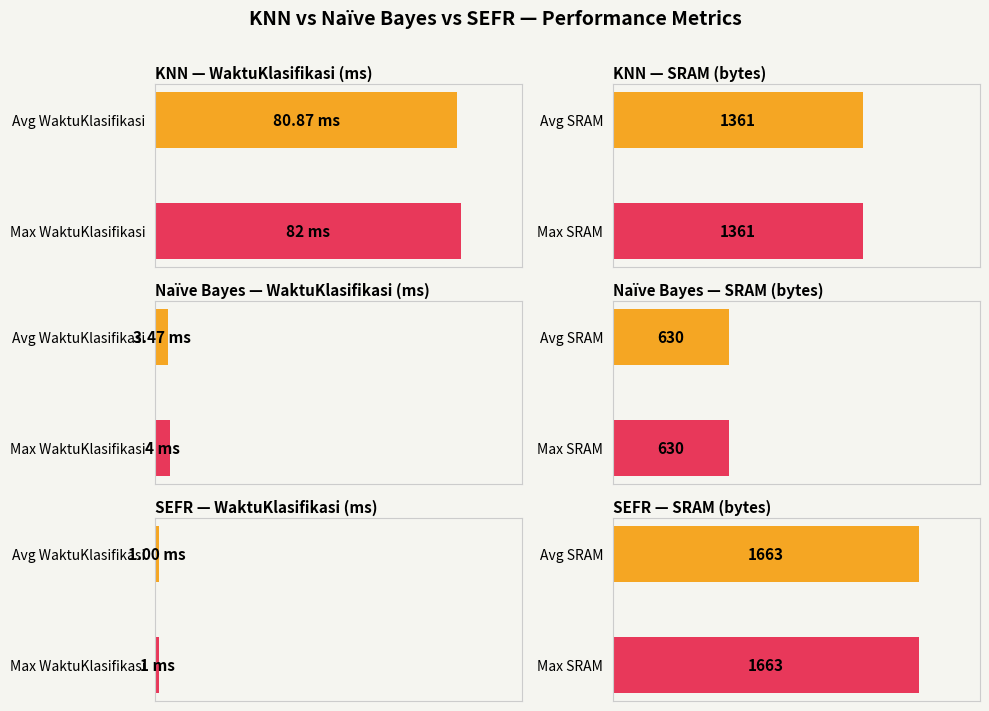

Rank the series by their maximum value, from highest to lowest.

KNN WaktuKlasifikasi, Naive Bayes WaktuKlasifikasi, SEFR WaktuKlasifikasi